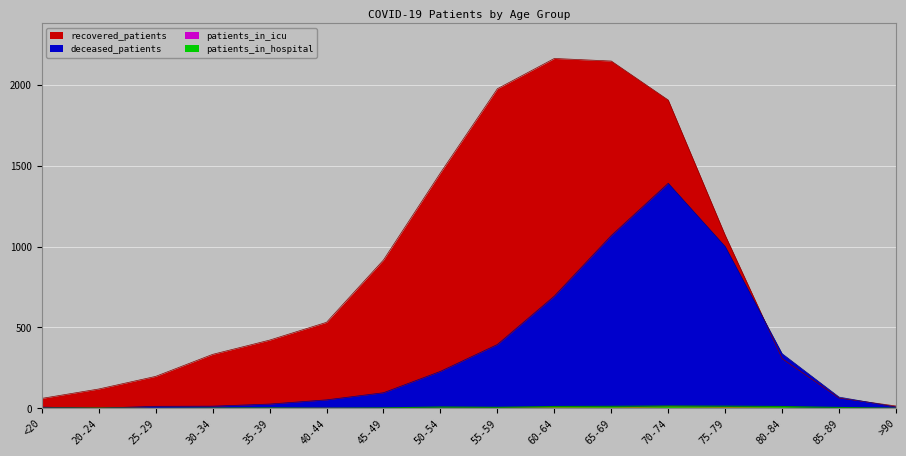

Read the patients_in_hospital value at 75-79, to the nearest 10.

10